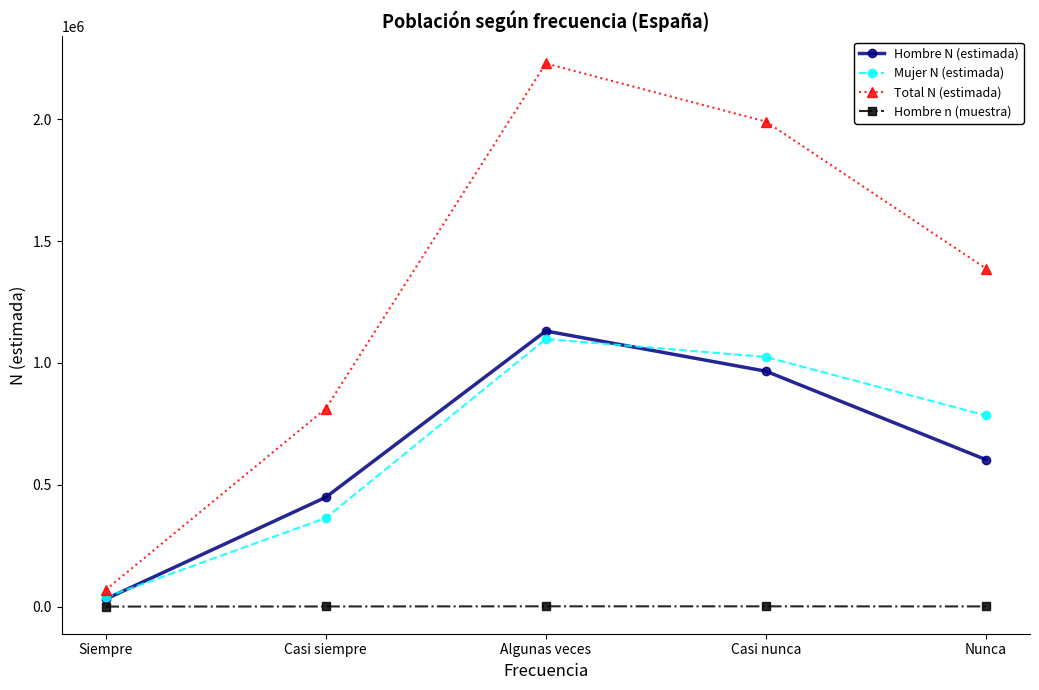

What is the sum of the Hombre N (estimada) values at Nunca and Siempre?

633317